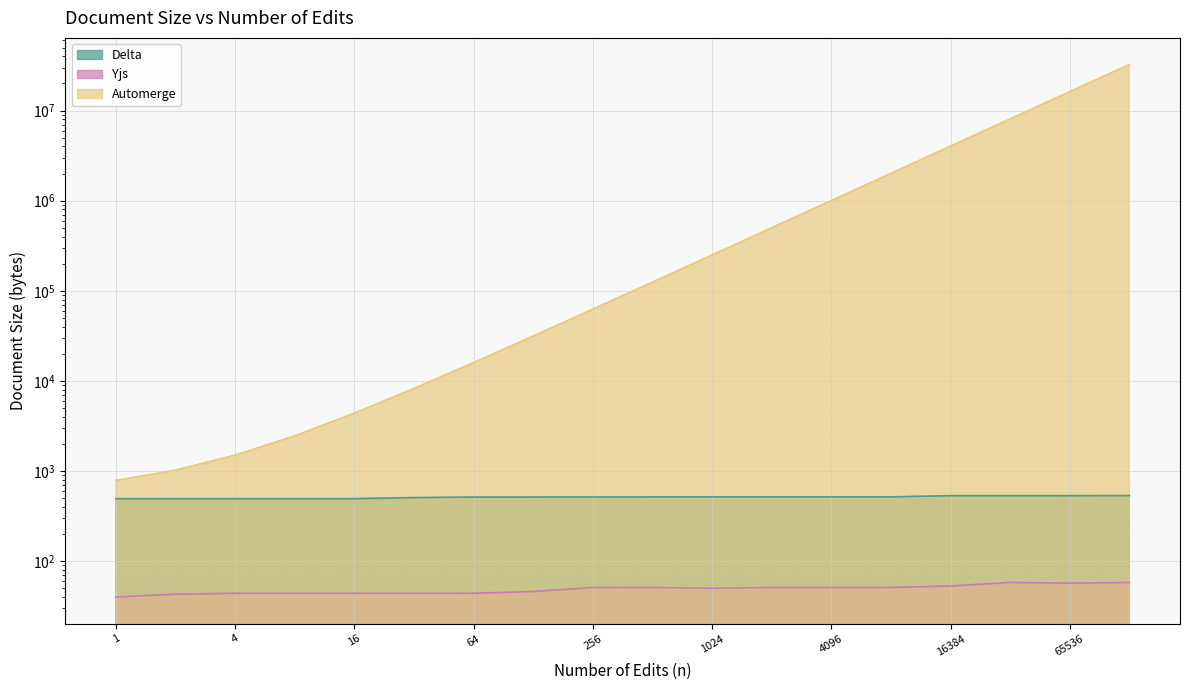

What is the sum of all Delta values?

9228